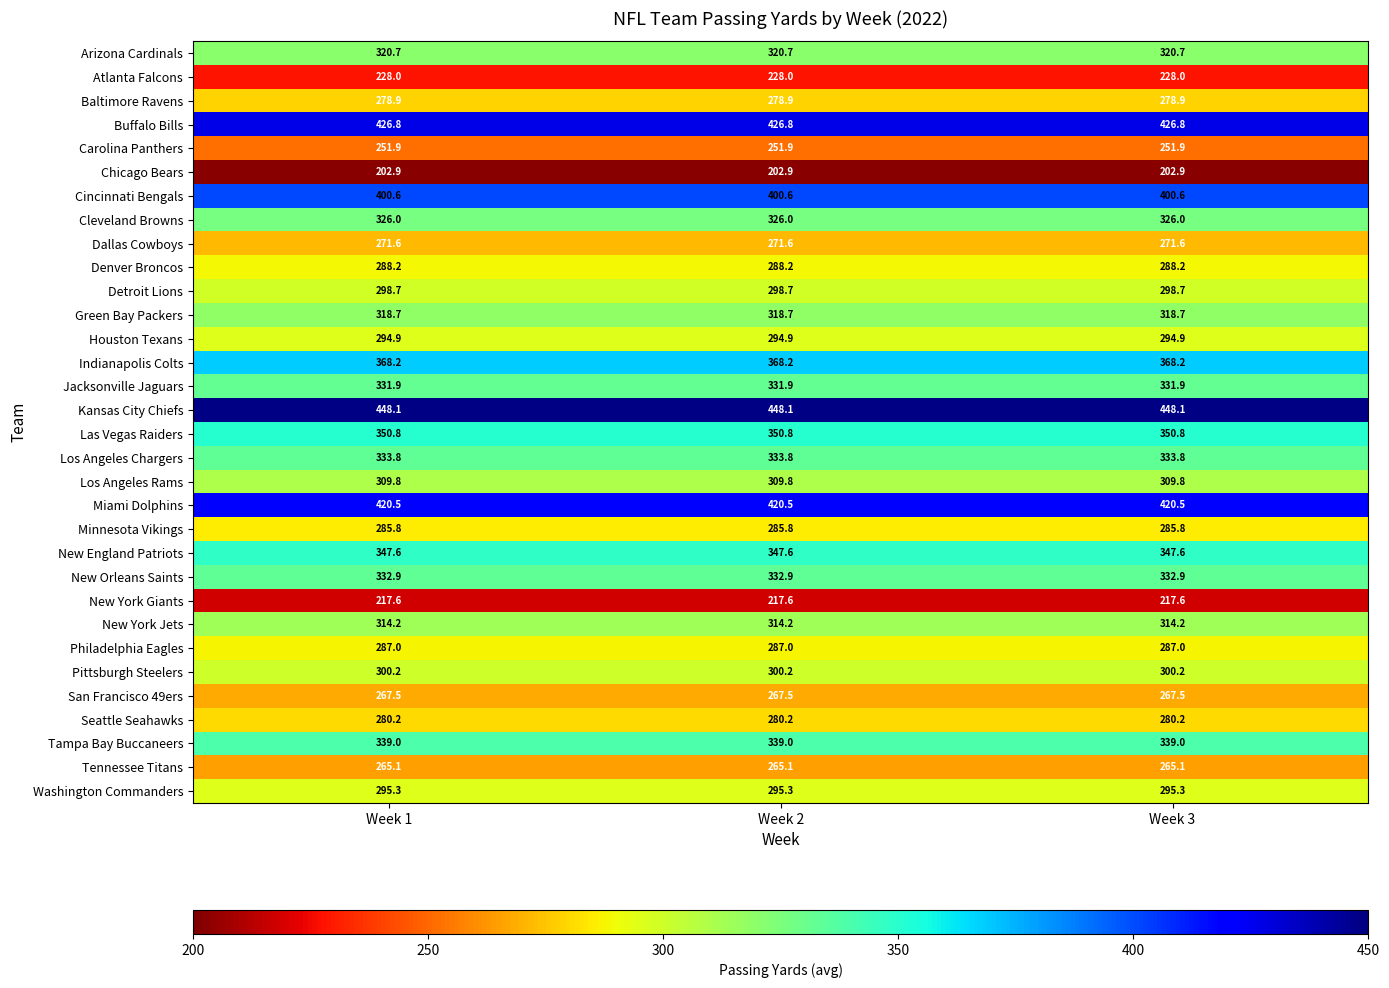

Rank the series at Week 3 from highest to lowest value.

Kansas City Chiefs, Buffalo Bills, Miami Dolphins, Cincinnati Bengals, Indianapolis Colts, Las Vegas Raiders, New England Patriots, Tampa Bay Buccaneers, Los Angeles Chargers, New Orleans Saints, Jacksonville Jaguars, Cleveland Browns, Arizona Cardinals, Green Bay Packers, New York Jets, Los Angeles Rams, Pittsburgh Steelers, Detroit Lions, Washington Commanders, Houston Texans, Denver Broncos, Philadelphia Eagles, Minnesota Vikings, Seattle Seahawks, Baltimore Ravens, Dallas Cowboys, San Francisco 49ers, Tennessee Titans, Carolina Panthers, Atlanta Falcons, New York Giants, Chicago Bears